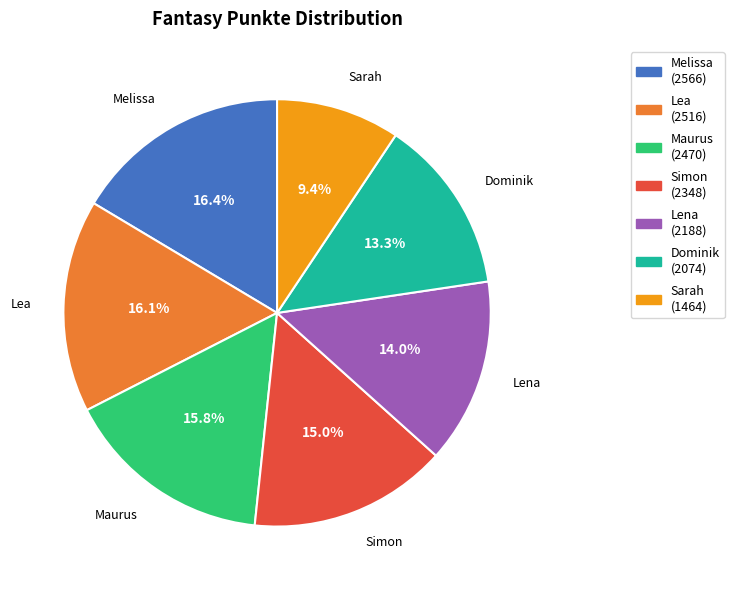

The Simon slice represents 15% of the pie. True or false?

True